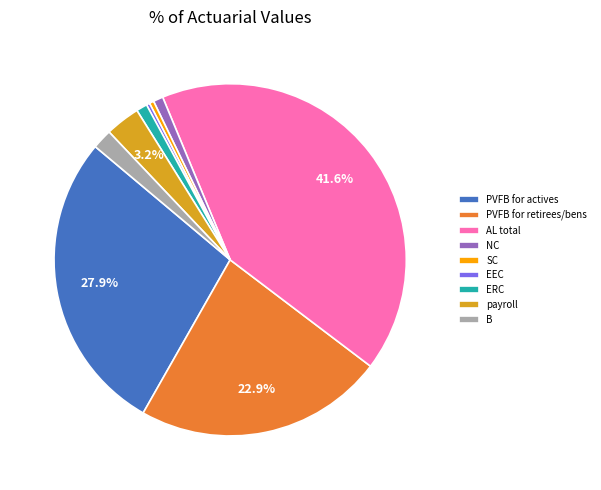

Approximately how many times larger is the value at PVFB for retirees/bens compared to payroll?

7.2